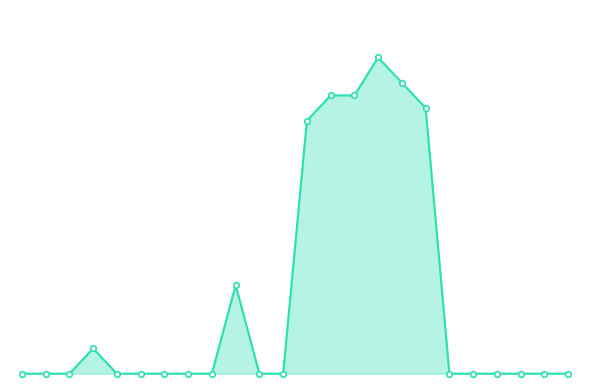

What is the value of the 4th point from the left?

20